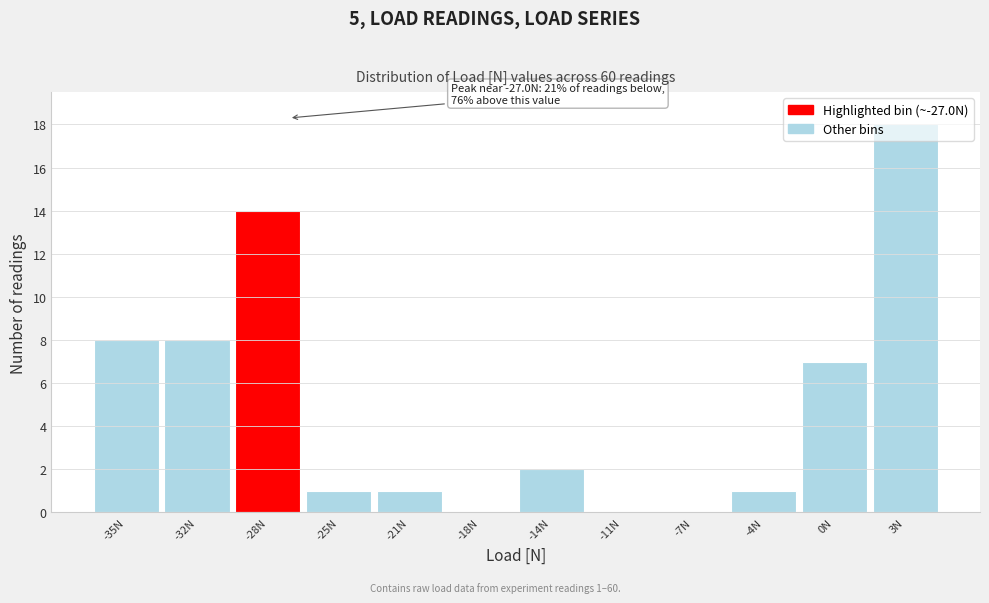

Over which range of the x-axis is the bar tallest?

1.7 to 5.2